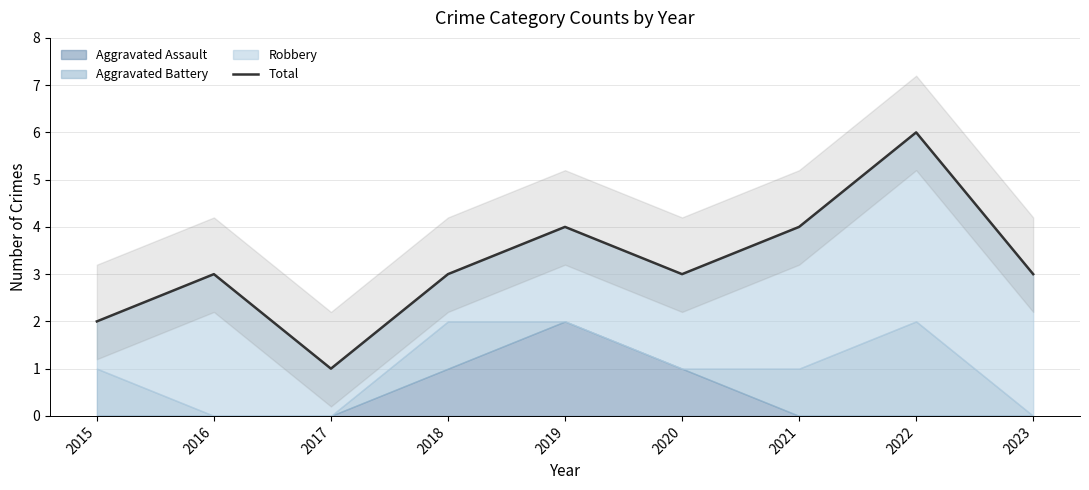

What is the value of the 3rd point from the left?

1